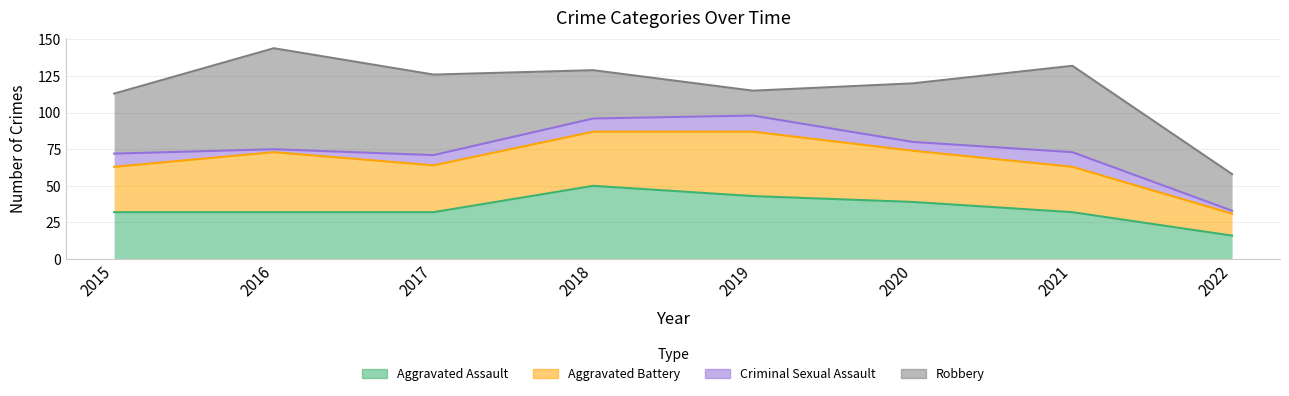

How many values in the Robbery series are below 41?

4